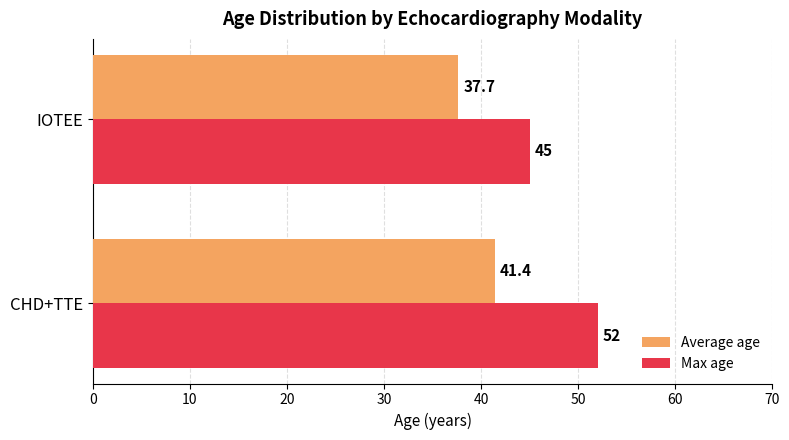

Where is Average age nearest to the value 39?

IOTEE